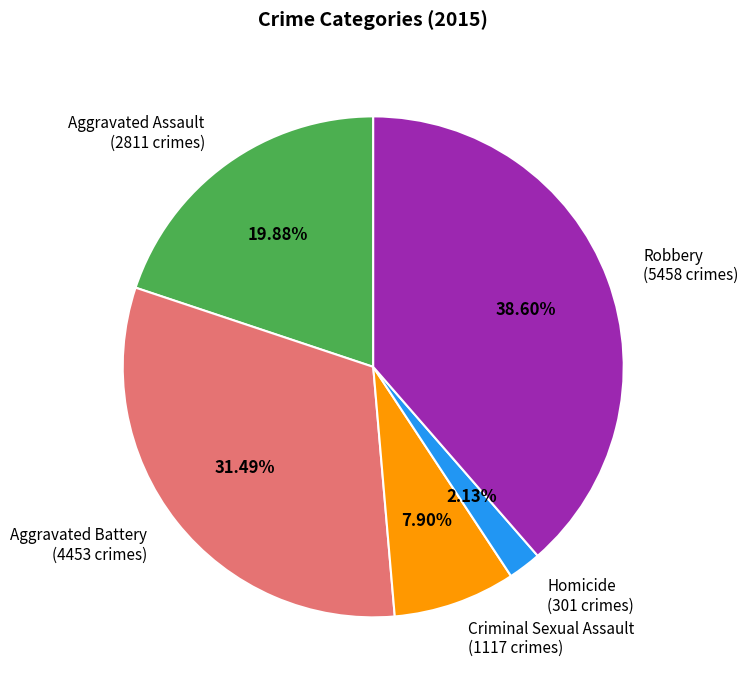

What percentage is the Criminal Sexual Assault slice, to the nearest percent?

8%